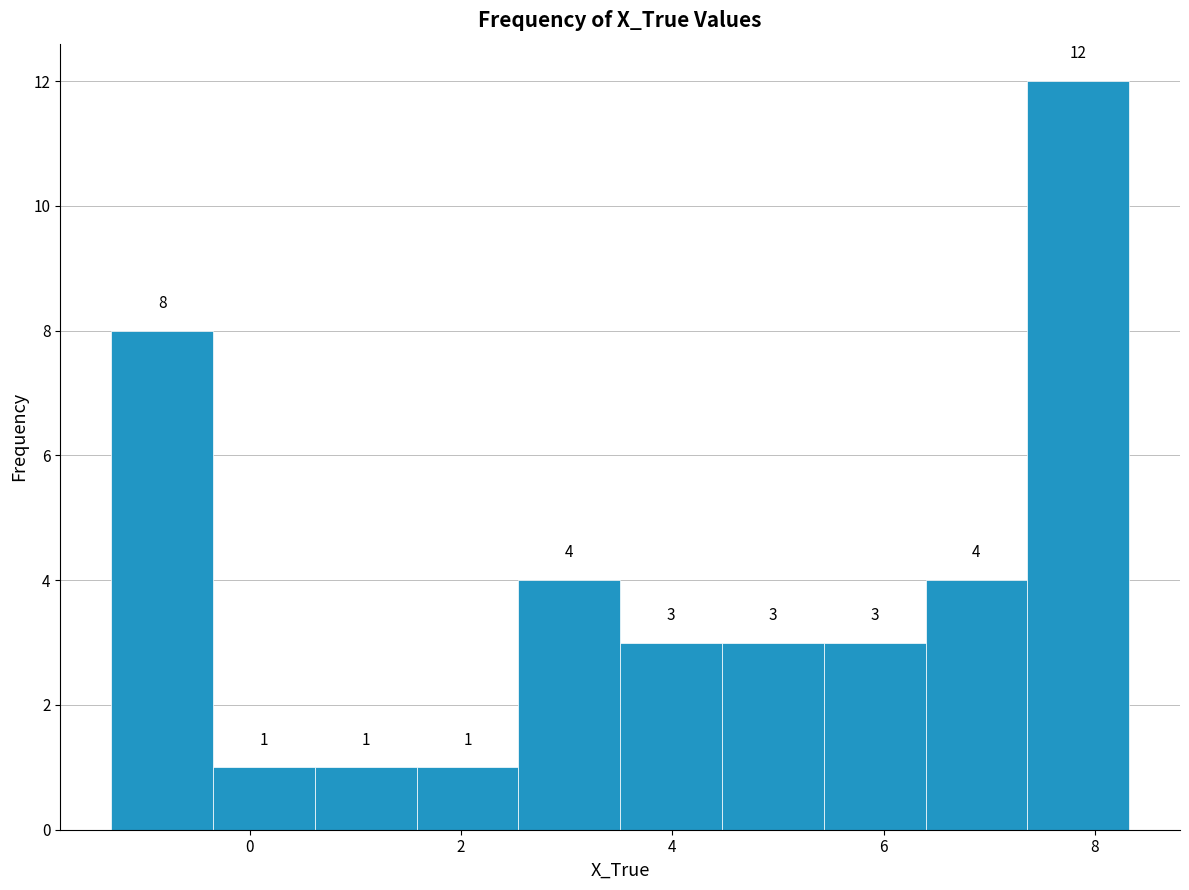

Reading left to right, transcribe this chart: for each bar, give the range it covers on the x-axis and its height. The bar edges are not printed on the chart, so give them approximately, as read against the axis.

-1.4 to -0.4: 8
-0.4 to 0.6: 1
0.6 to 1.6: 1
1.6 to 2.6: 1
2.6 to 3.6: 4
3.6 to 4.4: 3
4.4 to 5.4: 3
5.4 to 6.4: 3
6.4 to 7.4: 4
7.4 to 8.4: 12